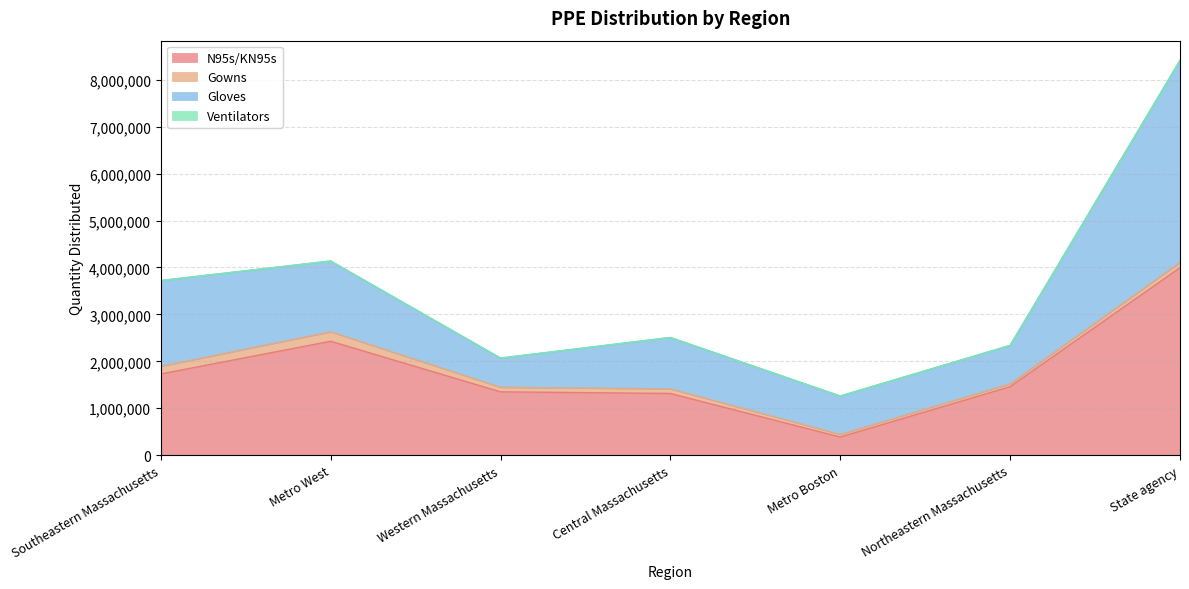

Reading left to right, extract all data points from this chart.

N95s/KN95s: 1730644.6	2427615.2	1349942.0	1314659.0	385951.3	1460285.9	3995552.0
Gowns: 160394.0	200531.0	95999.0	98259.0	54111.0	59570.0	111648.0
Gloves: 1830976.0	1509106.0	622521.0	1094474.0	819742.0	819052.0	4306130.0
Ventilators: 79.0	136.0	60.0	83.0	204.0	117.0	0.0